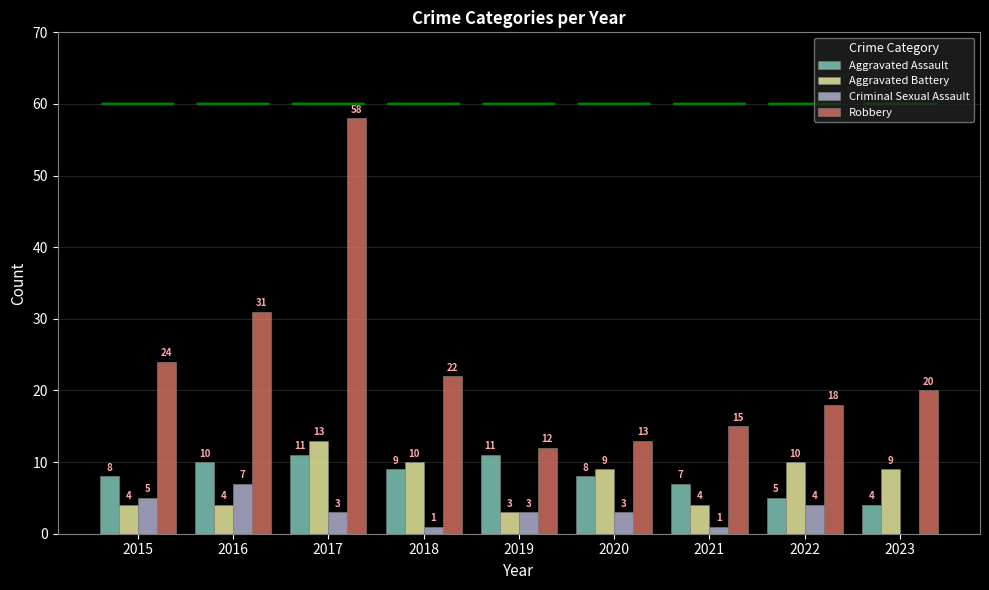

Which series changed the most between 2016 and 2019?

Robbery